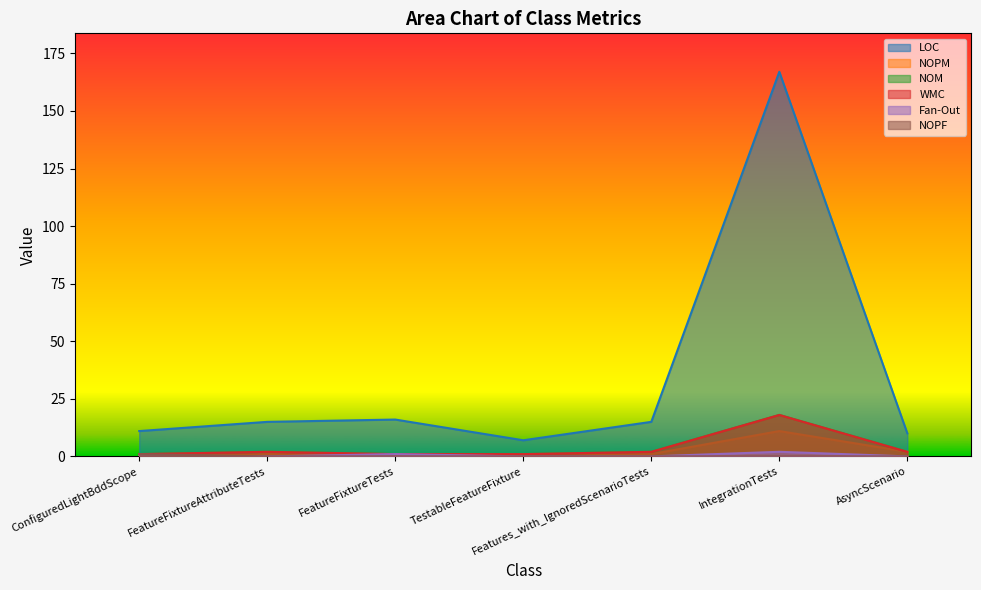

Which series has the widest spread of values?

LOC